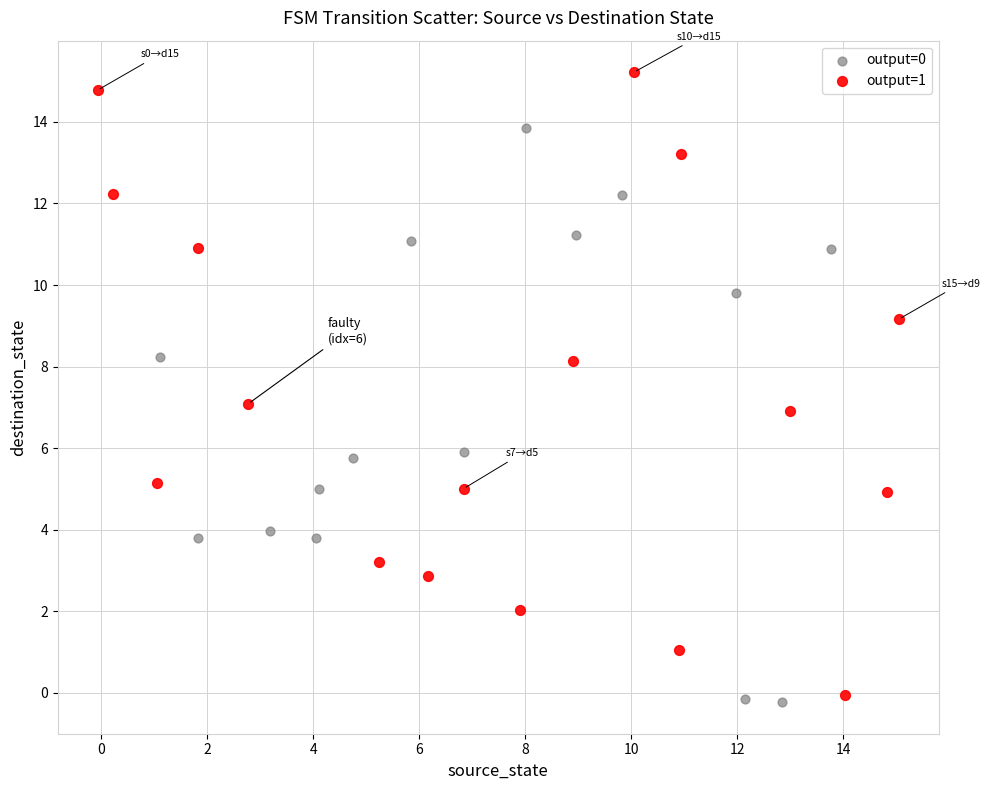

Which series reaches the maximum Y coordinate?

output=1